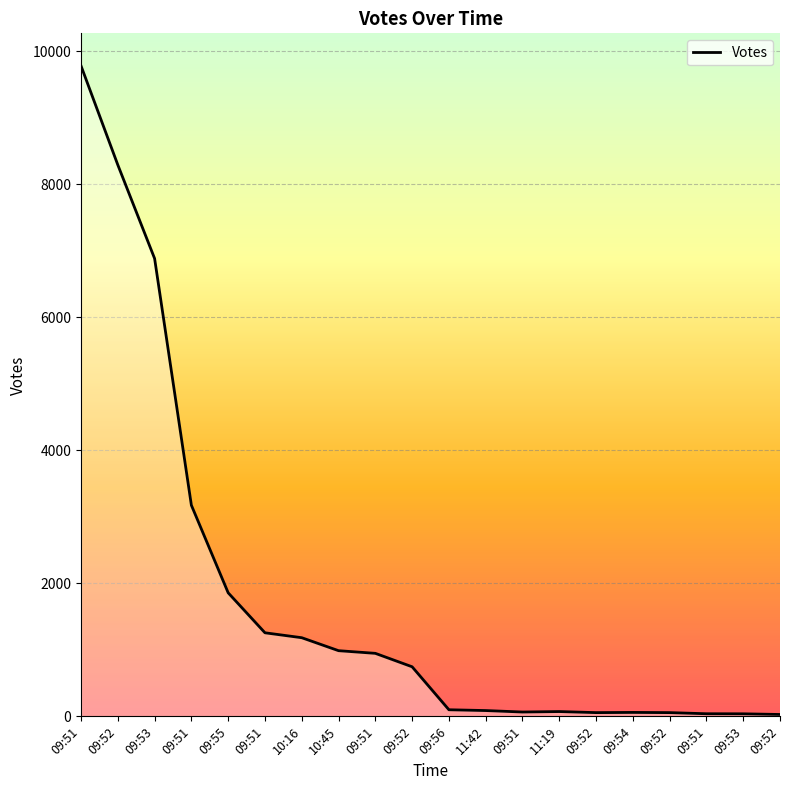

The value at 09:51 is 36. True or false?

False